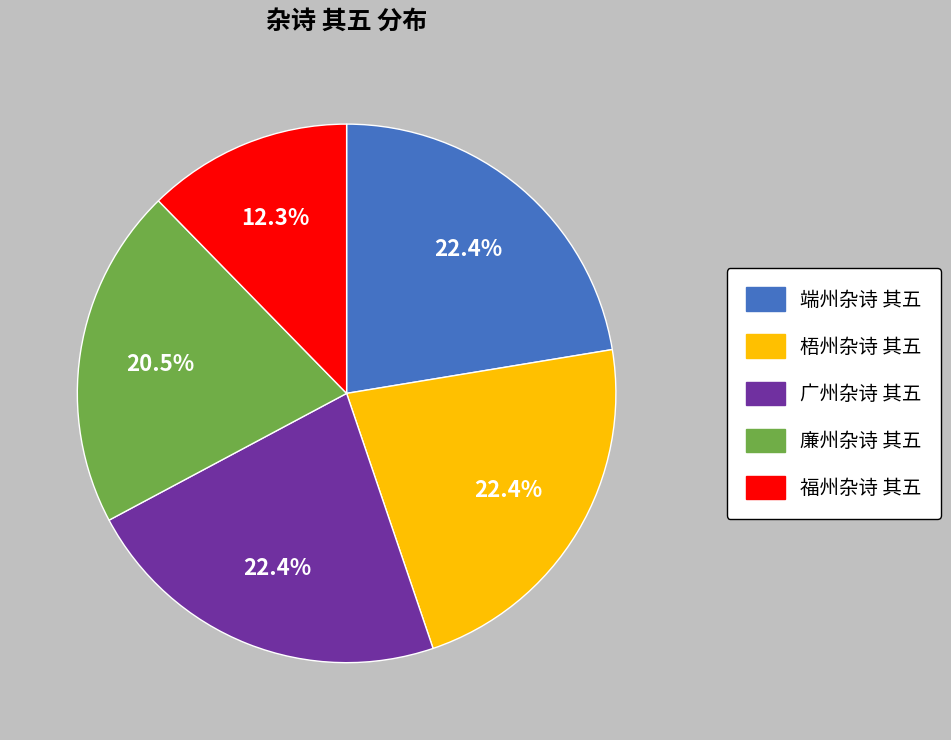

Between 廉州杂诗 其五 and 端州杂诗 其五, which is larger?

端州杂诗 其五